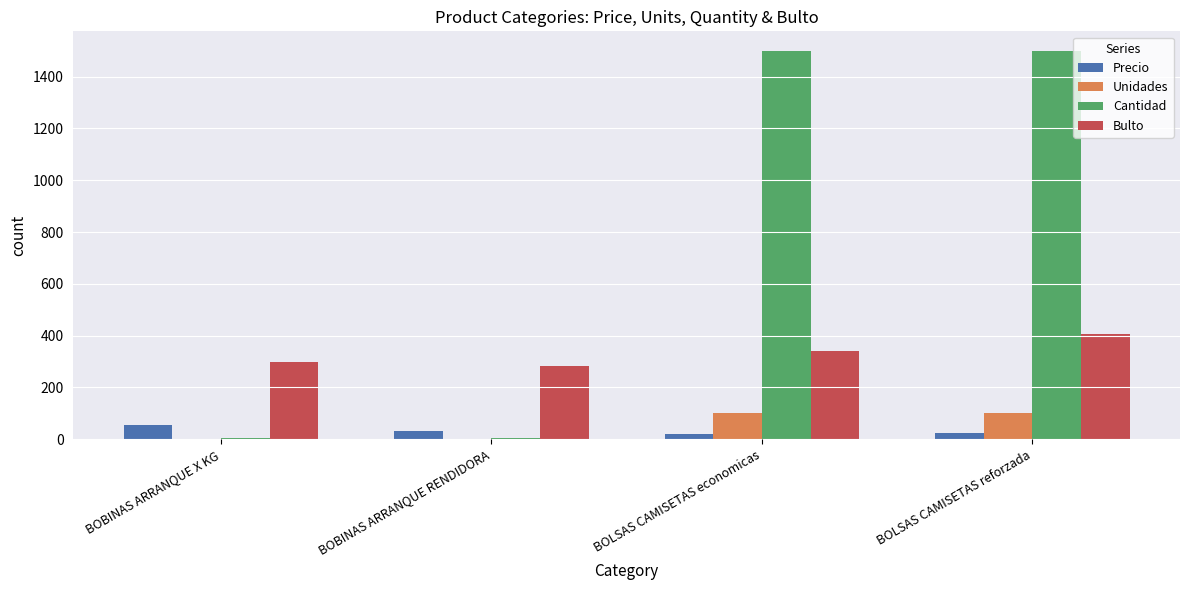

What is the spread (max minus min) of values at BOBINAS ARRANQUE RENDIDORA?

280